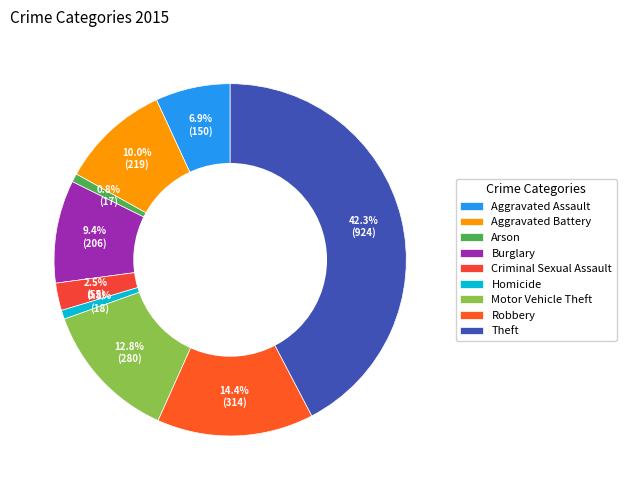

The Theft slice represents 51% of the pie. True or false?

False